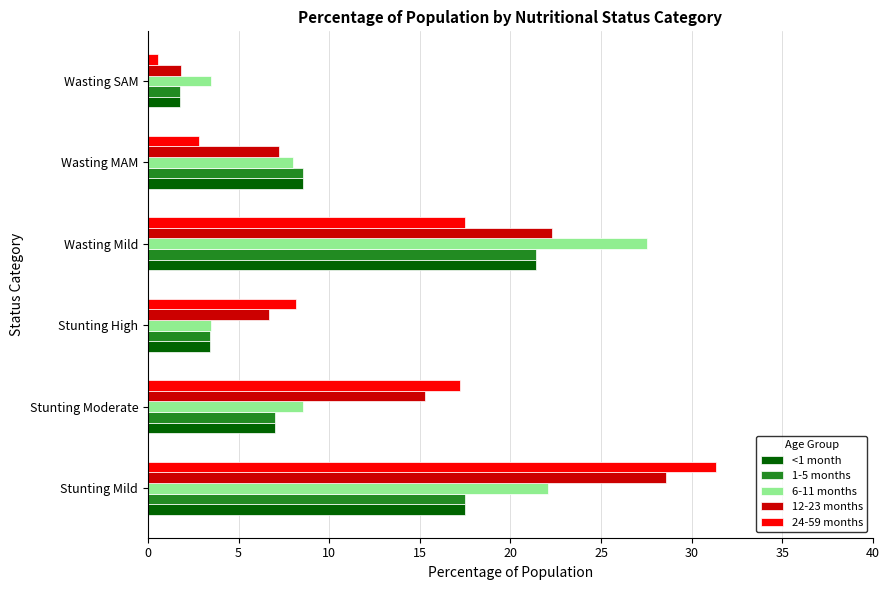

What is the spread (max minus min) of values at Stunting High?

4.8